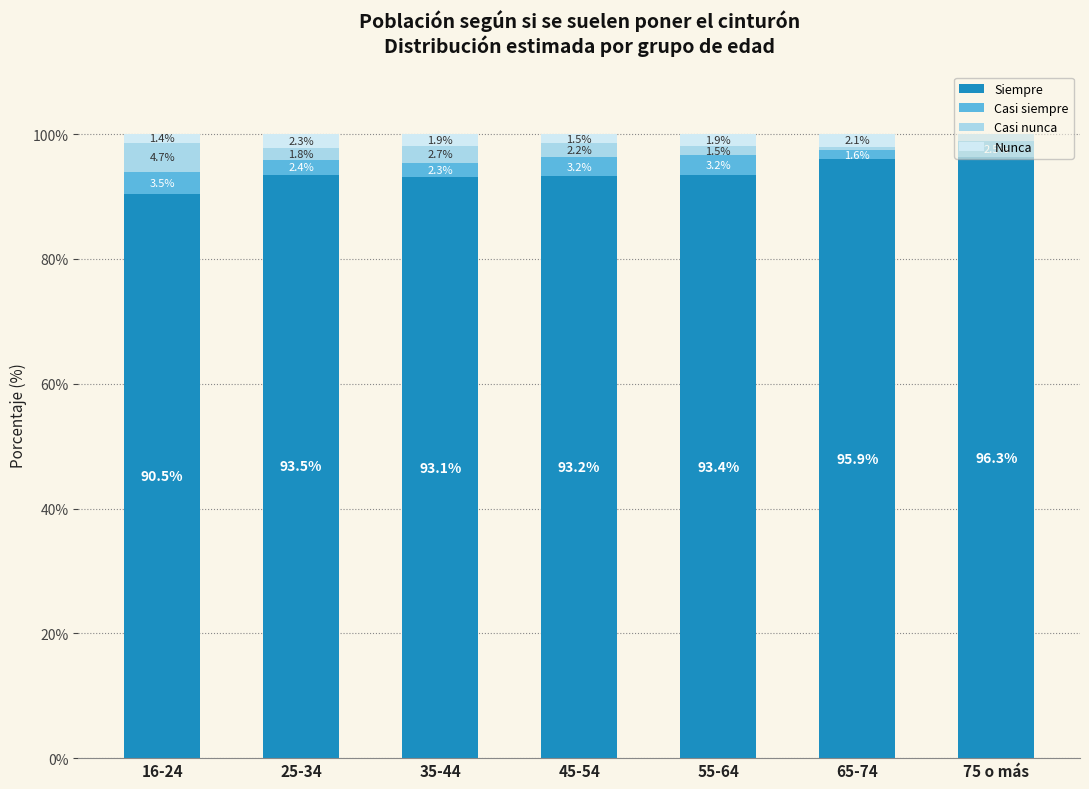

Is it true that Siempre equals 95.9 at 65-74?

True